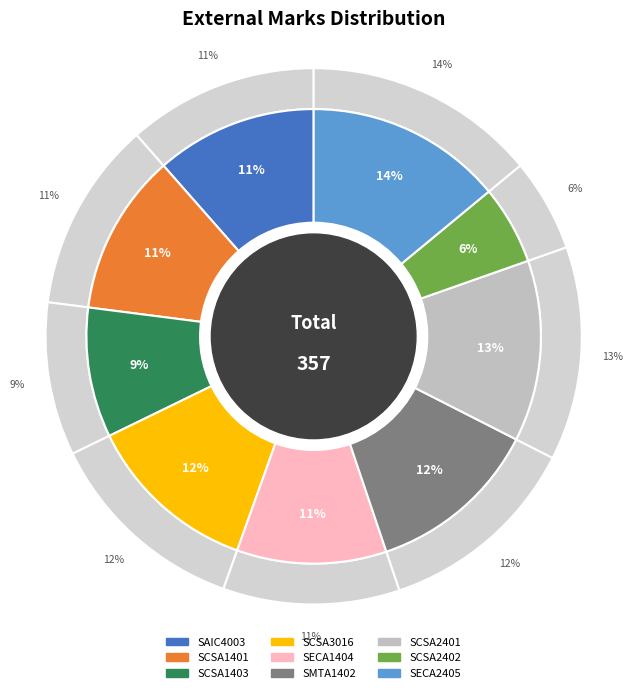

To the nearest percent, what percentage of the pie is SMTA1402?

12%